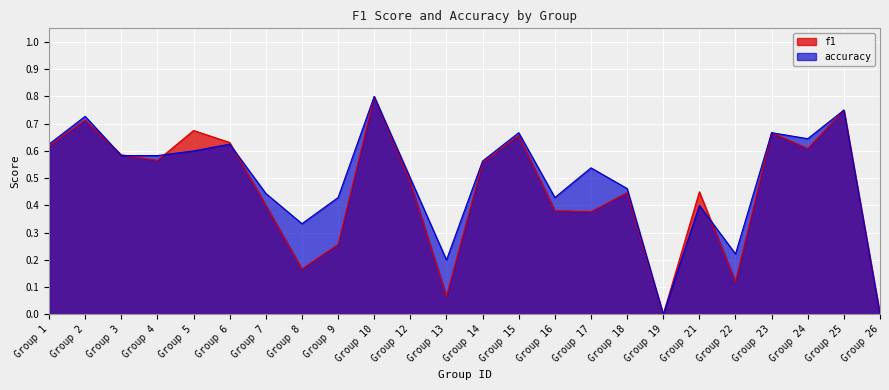

True or false: f1 and accuracy intersect in this chart.

True